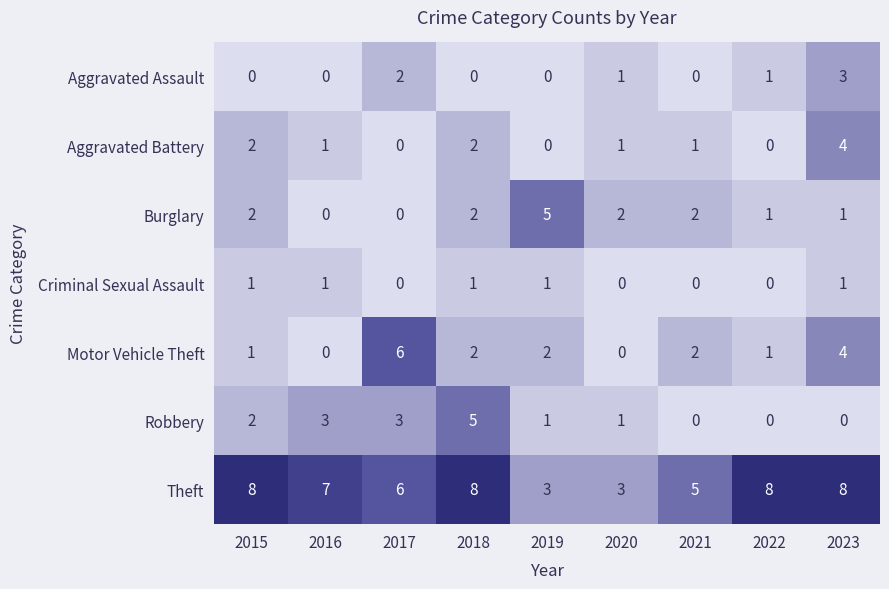

Which series has the largest total across all categories?

Theft